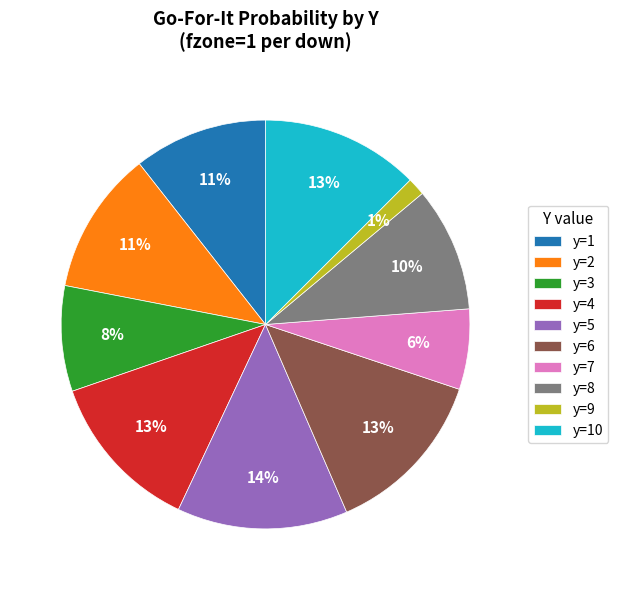

Is the sum of y=6 and y=2 greater than half?

No